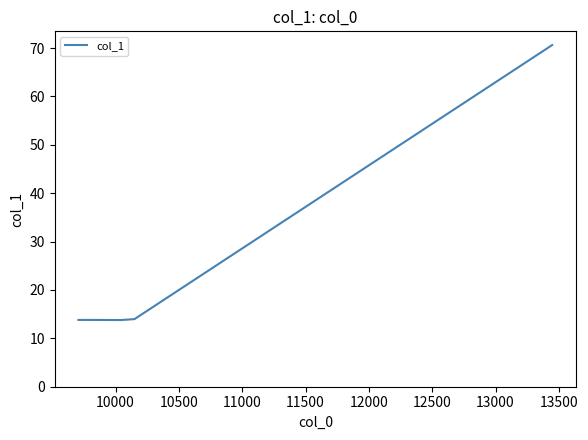

What is the maximum value shown in the chart?

70.6